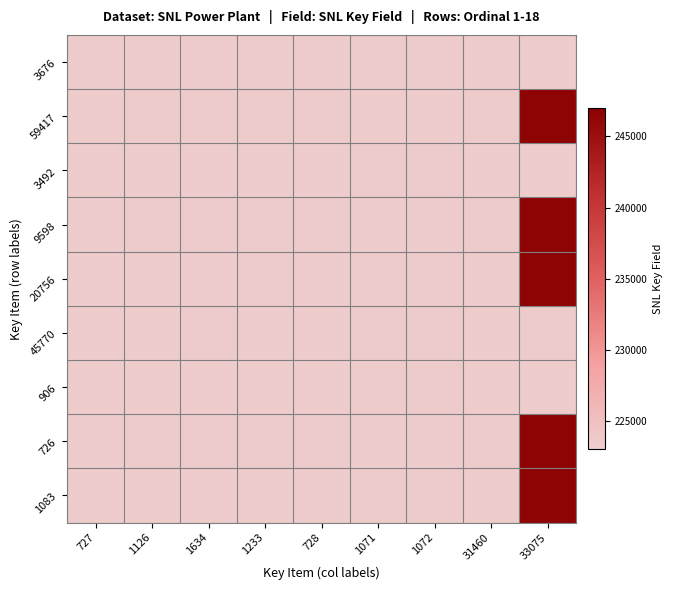

Which category has the highest value across all series?

33075